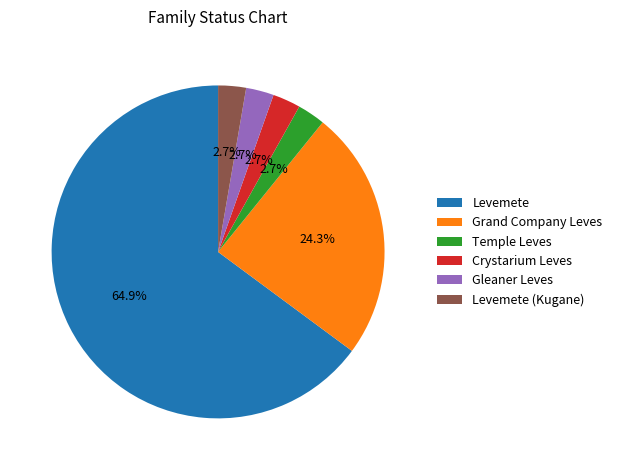

What percentage is the Gleaner Leves slice, to the nearest percent?

3%